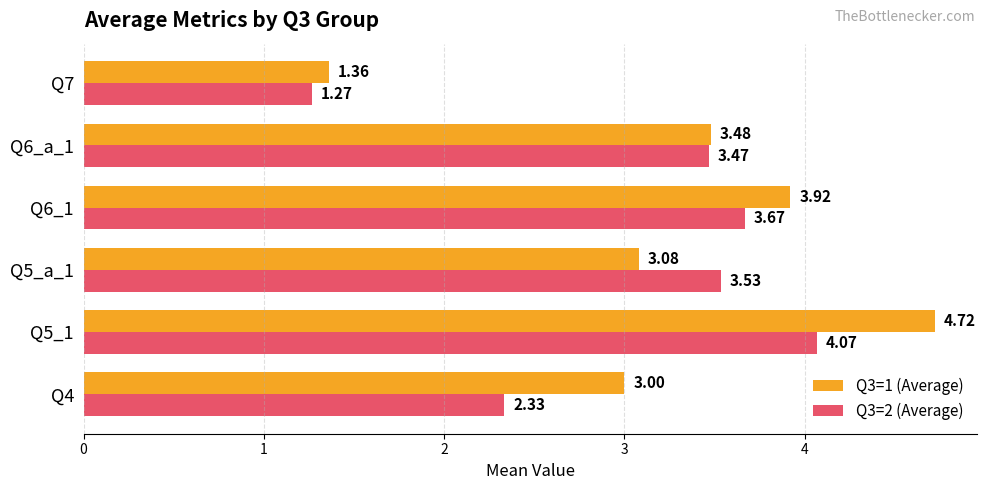

At which label does Q3=2 (Average) reach its minimum?

Q7